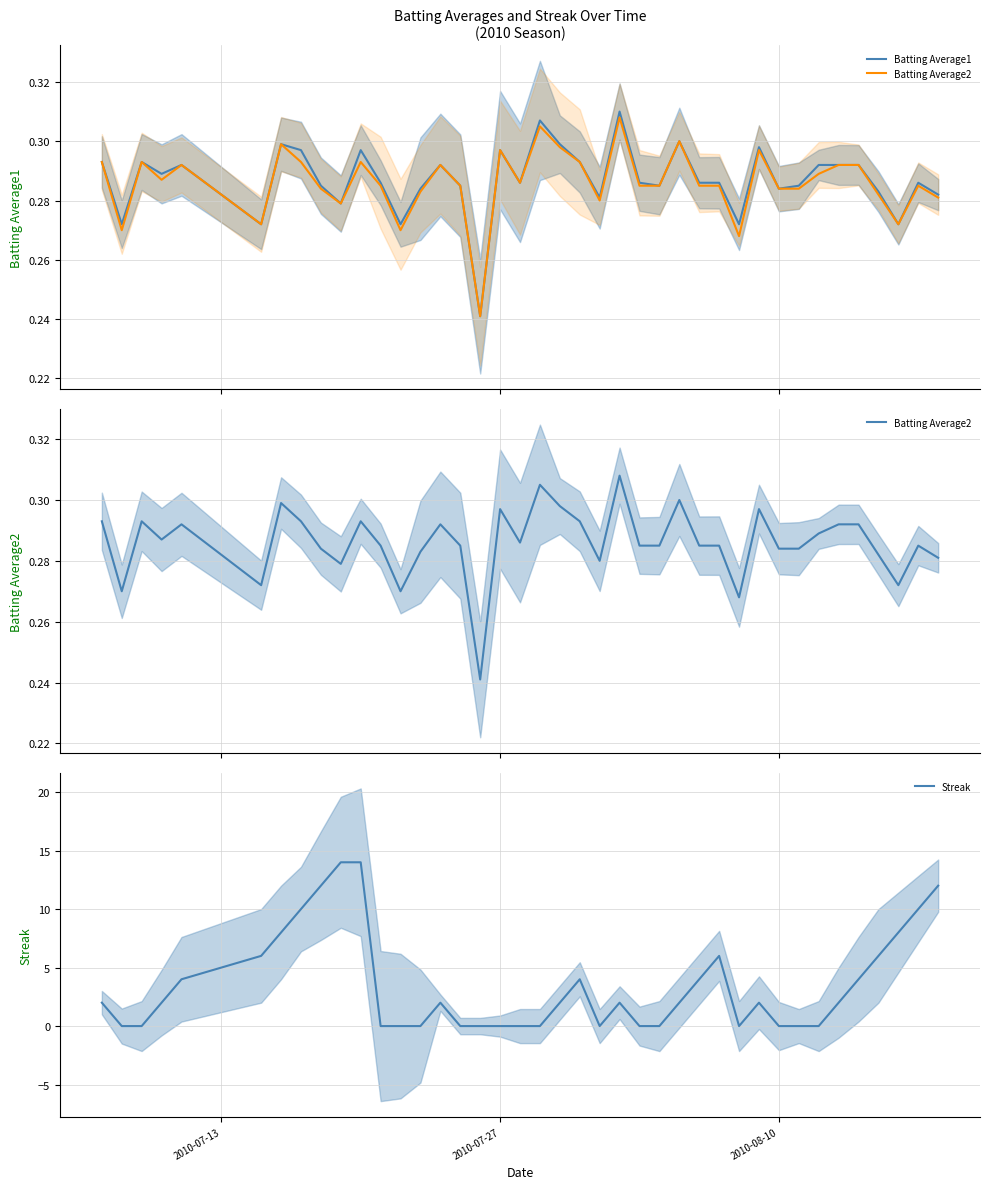

Which series has the largest range (max minus min)?

Streak